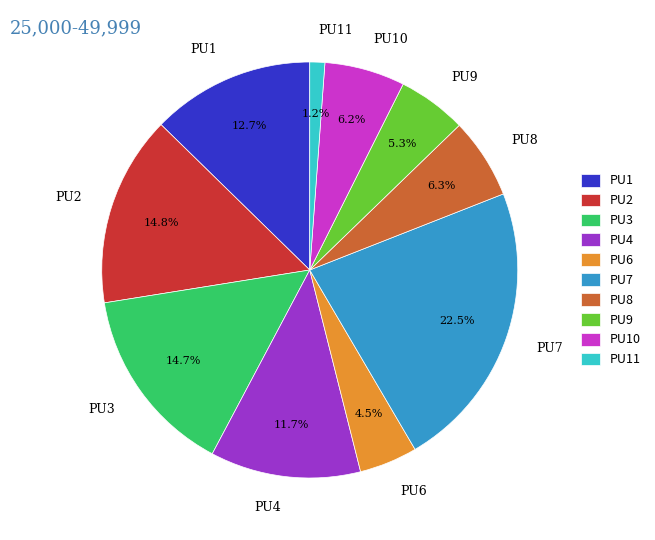

Between PU8 and PU1, which is larger?

PU1